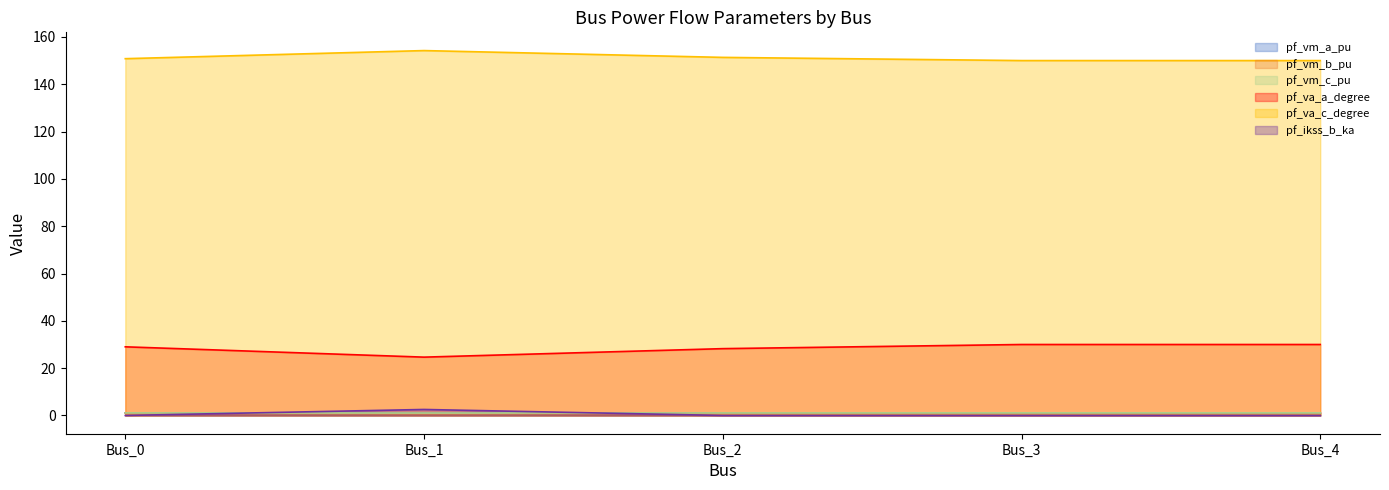

Which label corresponds to the largest value in the chart?

Bus_1